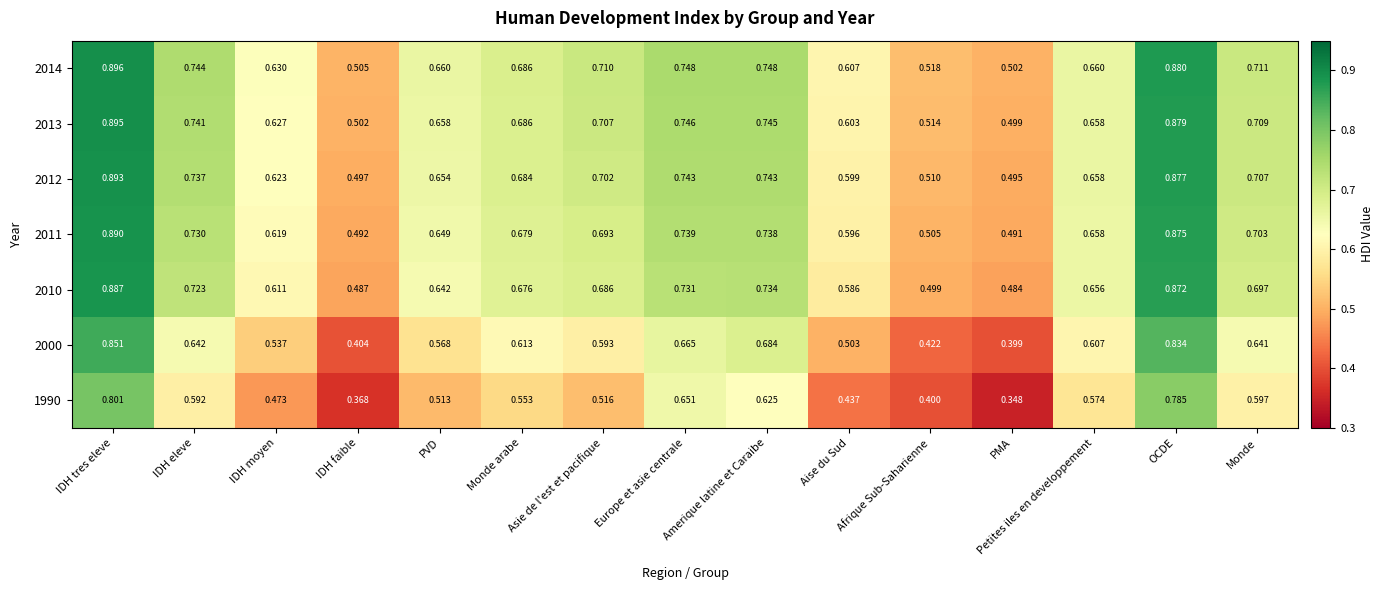

Rank the categories by 2000 value from lowest to highest.

PMA, IDH faible, Afrique Sub-Saharienne, Aise du Sud, IDH moyen, PVD, Asie de l'est et pacifique, Petites iles en developpement, Monde arabe, Monde, IDH eleve, Europe et asie centrale, Amerique latine et Caraibe, OCDE, IDH tres eleve